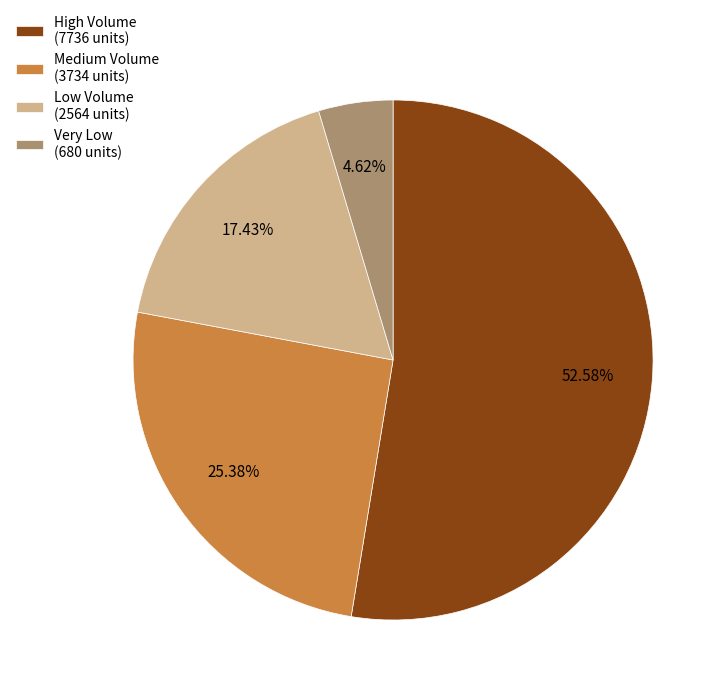

Rank the categories by value from highest to lowest.

High Volume (7736 units), Medium Volume (3734 units), Low Volume (2564 units), Very Low (680 units)